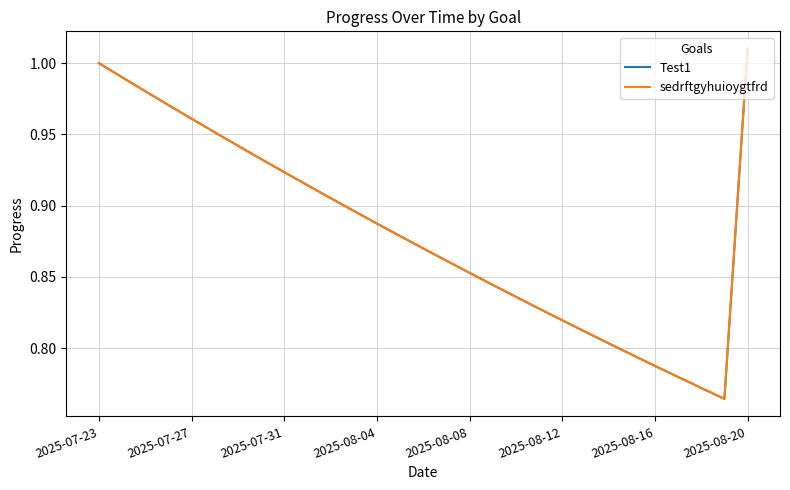

What is the value of the Test1 point at the 17th from the left?

0.9